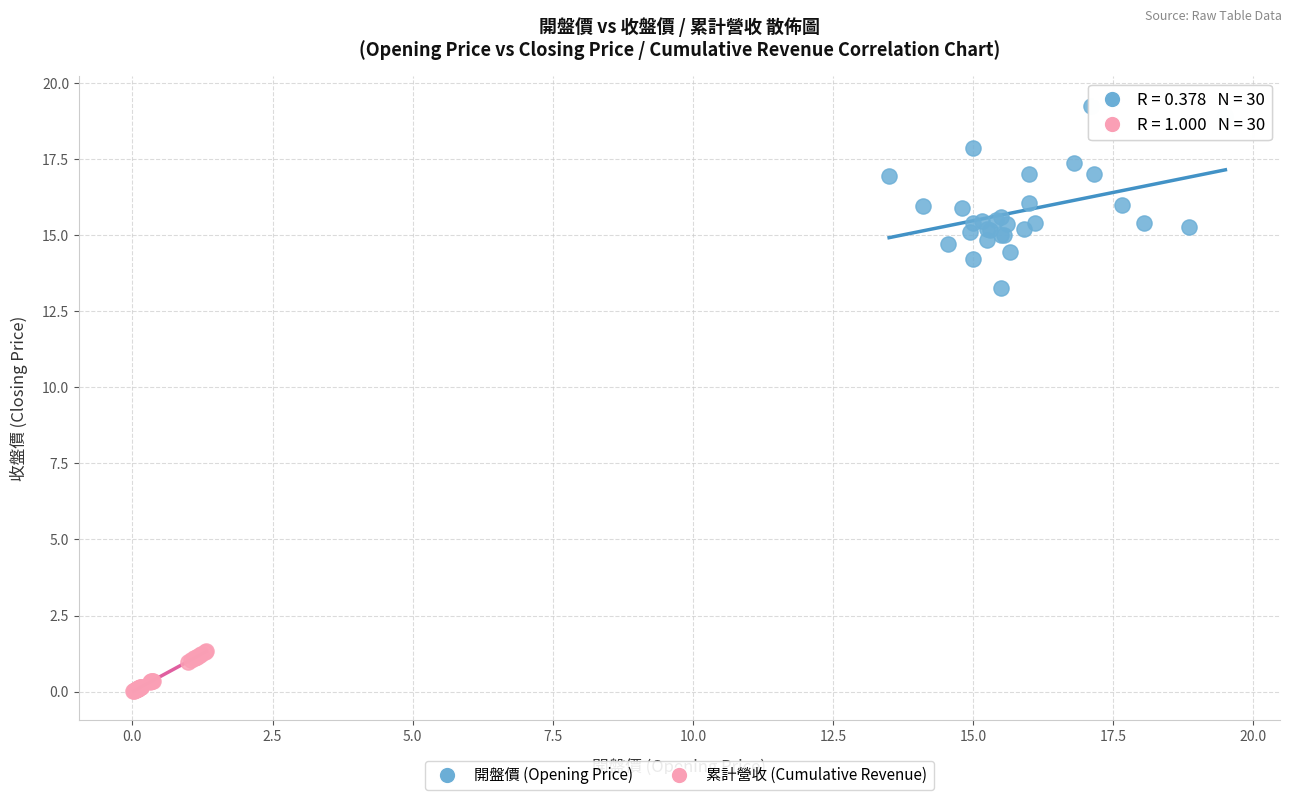

Which series has the largest Y range (max minus min)?

開盤價 (Opening Price)